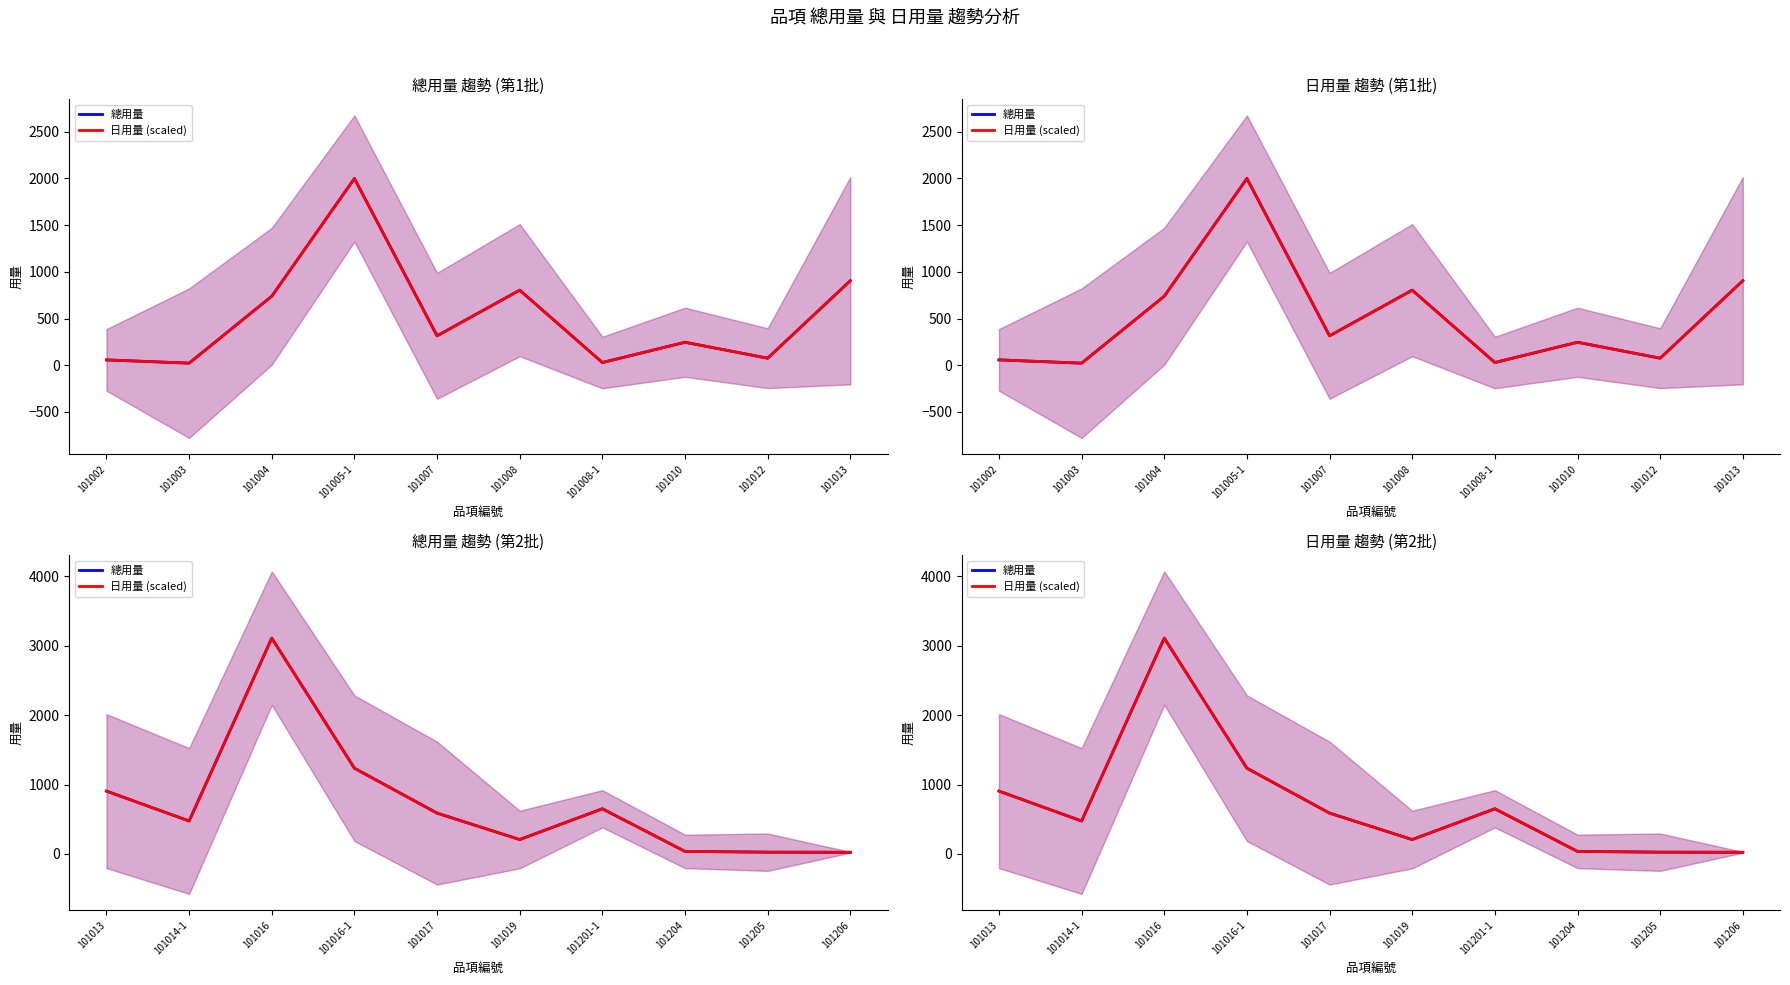

Which series changed the most between 101013 and 101204?

總用量